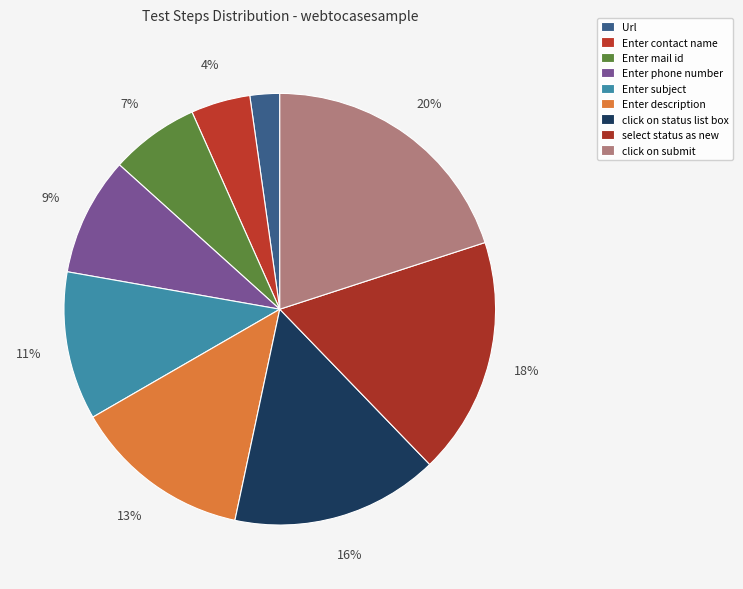

Combined, do Enter phone number and select status as new account for over 50%?

No